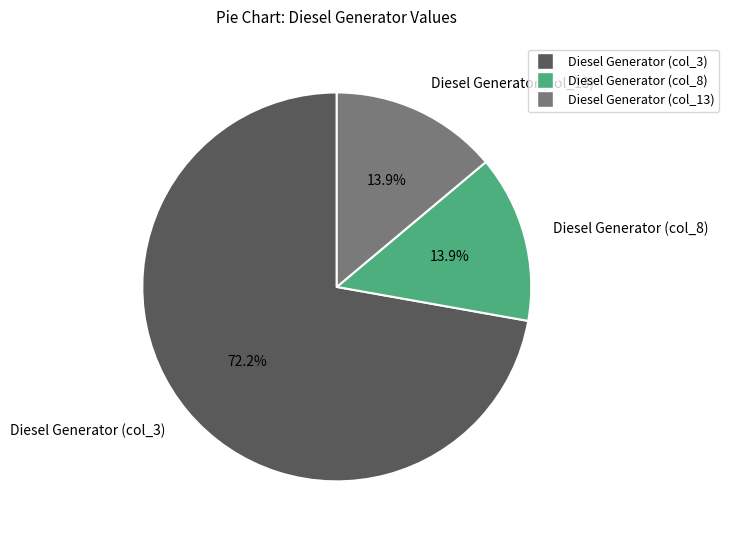

Does Diesel Generator (col_13) represent more than half of the total?

No